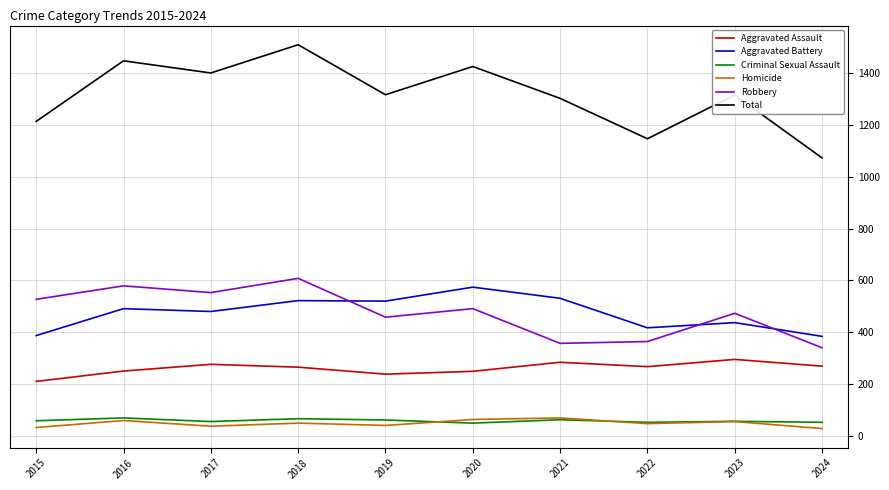

How many distinct data groups are displayed?

6